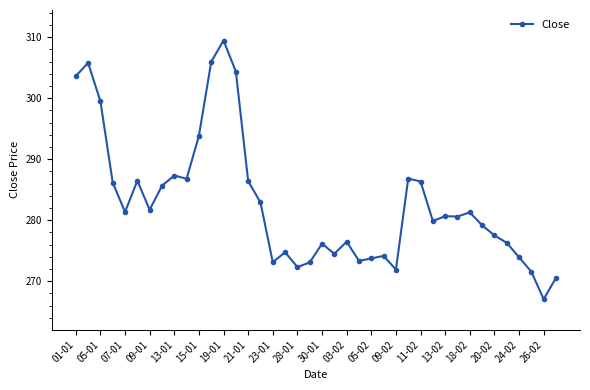

What is the value of the 22nd point from the left?

274.5